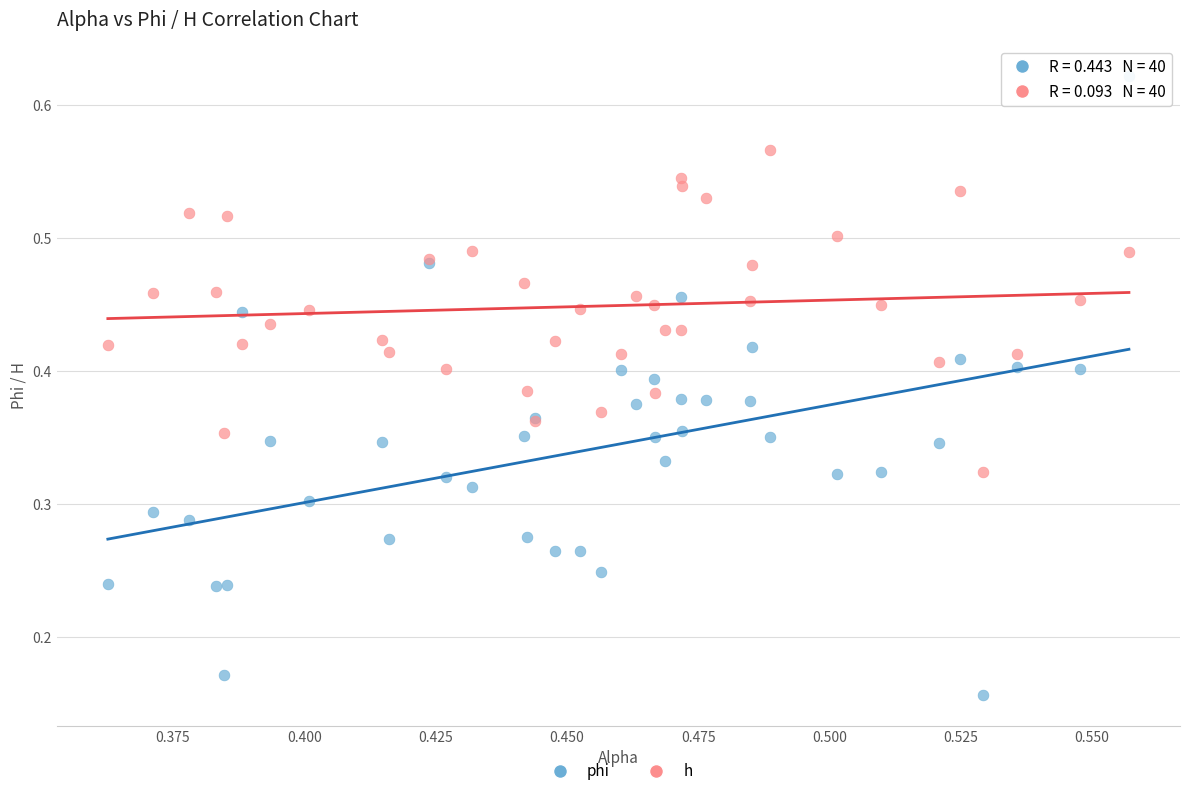

Which series contains the highest Y value?

phi